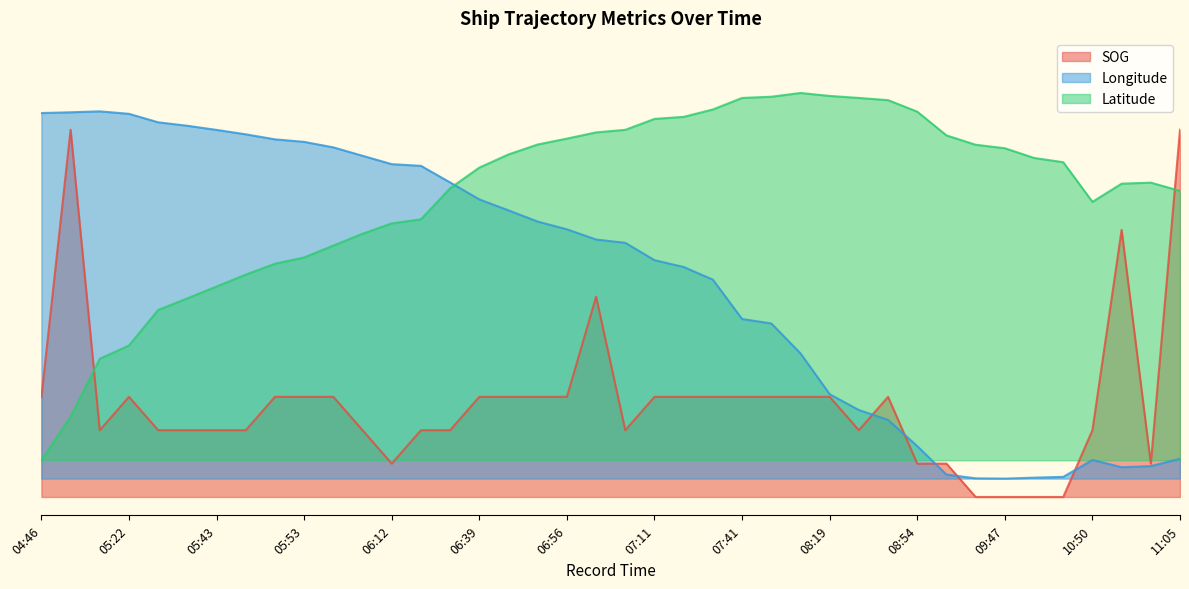

How many values in the SOG series exceed 0?

36